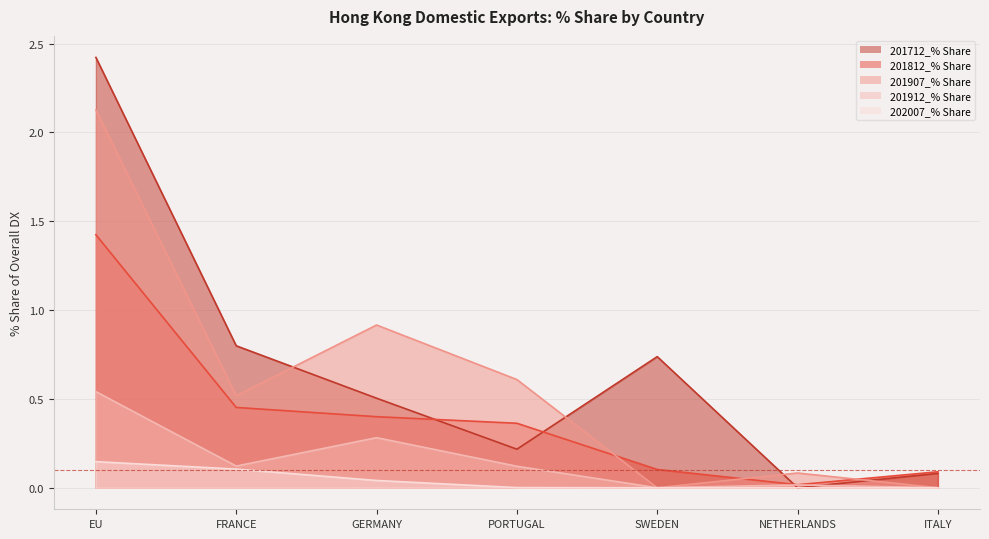

Reading left to right, transcribe all the data shown in this chart.

201712_% Share: 2.4	0.8	0.5	0.2	0.7	0.0	0.1
201812_% Share: 1.4	0.5	0.4	0.4	0.1	0.0	0.1
201907_% Share: 2.1	0.5	0.9	0.6	0.0	0.1	0.0
201912_% Share: 0.5	0.1	0.3	0.1	0.0	0.0	0.0
202007_% Share: 0.1	0.1	0.0	0.0	0.0	0.0	0.0